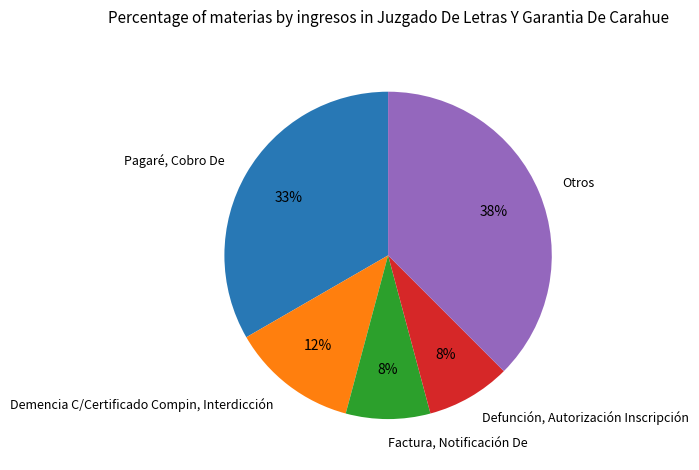

Count the number of slices in the pie.

5